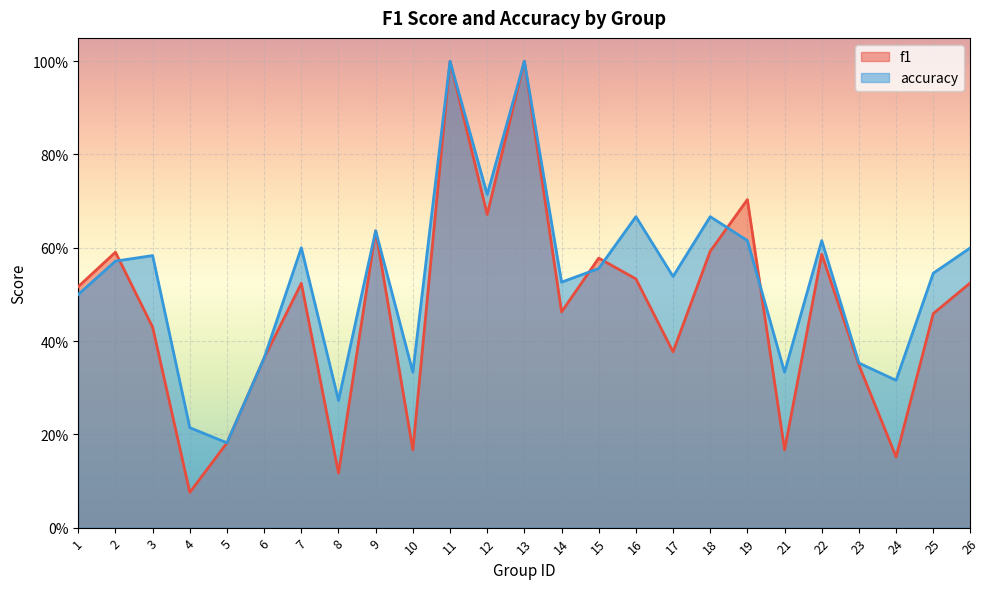

Which series has the largest range (max minus min)?

f1